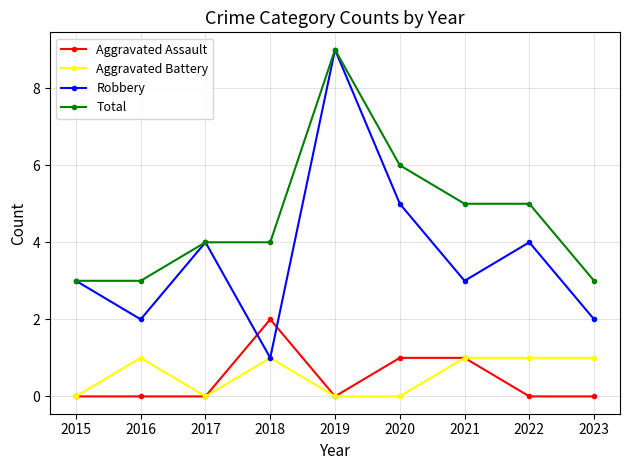

In Robbery, how many points are lower than both neighbors (excluding endpoints)?

3